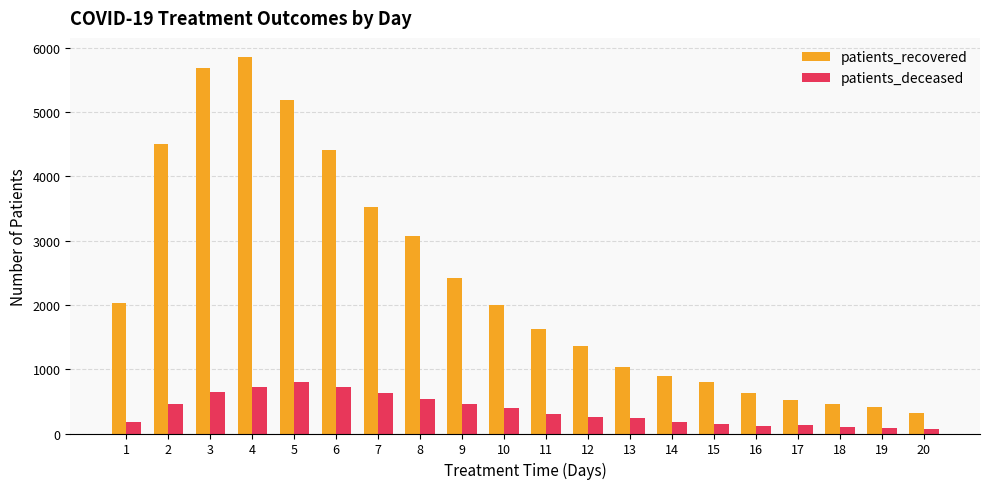

What is the spread (max minus min) of values at 18?

369